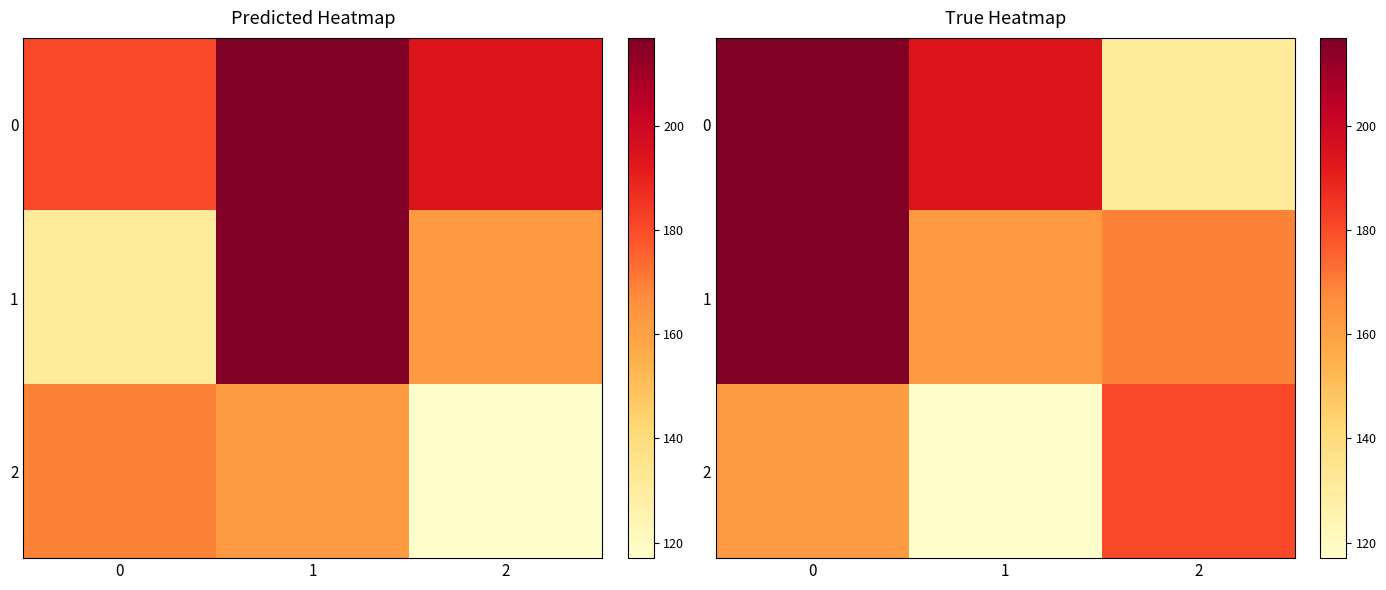

The value of 1 at 1 is 56. True or false?

False